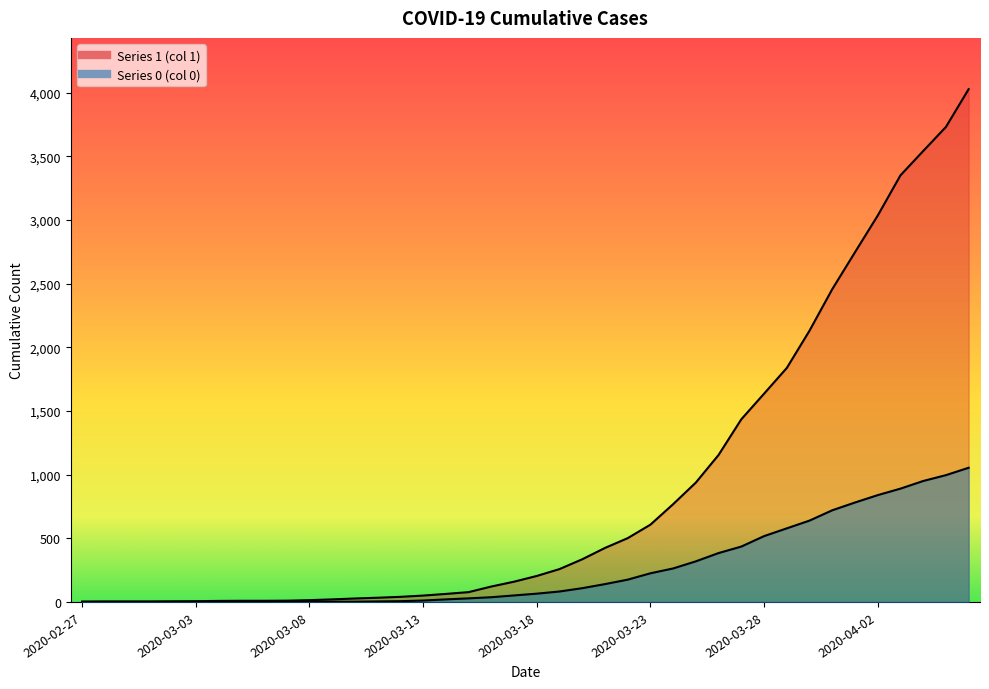

Reading left to right, list all the values displayed in this chart.

1: 2020-02-27=3	2020-02-28=4	2020-02-29=4	2020-03-01=4	2020-03-02=5	2020-03-03=6	2020-03-04=8	2020-03-05=9	2020-03-06=9	2020-03-07=10	2020-03-08=14	2020-03-09=20	2020-03-10=27	2020-03-11=33	2020-03-12=40	2020-03-13=50	2020-03-14=63	2020-03-15=77	2020-03-16=121	2020-03-17=159	2020-03-18=204	2020-03-19=258	2020-03-20=335	2020-03-21=424	2020-03-22=501	2020-03-23=607	2020-03-24=768	2020-03-25=938	2020-03-26=1155	2020-03-27=1435	2020-03-28=1636	2020-03-29=1838	2020-03-30=2131	2020-03-31=2457	2020-04-01=2747	2020-04-02=3035	2020-04-03=3351	2020-04-04=3542	2020-04-05=3731	2020-04-06=4028
0: 2020-02-27=0	2020-02-28=0	2020-02-29=0	2020-03-01=0	2020-03-02=0	2020-03-03=0	2020-03-04=0	2020-03-05=0	2020-03-06=0	2020-03-07=1	2020-03-08=2	2020-03-09=2	2020-03-10=2	2020-03-11=4	2020-03-12=6	2020-03-13=11	2020-03-14=20	2020-03-15=28	2020-03-16=37	2020-03-17=51	2020-03-18=65	2020-03-19=82	2020-03-20=108	2020-03-21=140	2020-03-22=175	2020-03-23=225	2020-03-24=263	2020-03-25=319	2020-03-26=384	2020-03-27=435	2020-03-28=517	2020-03-29=578	2020-03-30=639	2020-03-31=720	2020-04-01=781	2020-04-02=839	2020-04-03=890	2020-04-04=950	2020-04-05=996	2020-04-06=1054